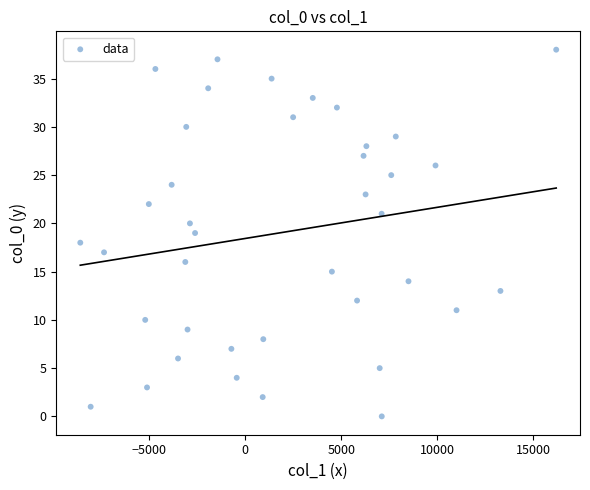

What is the range of Y values (max minus min)?

38